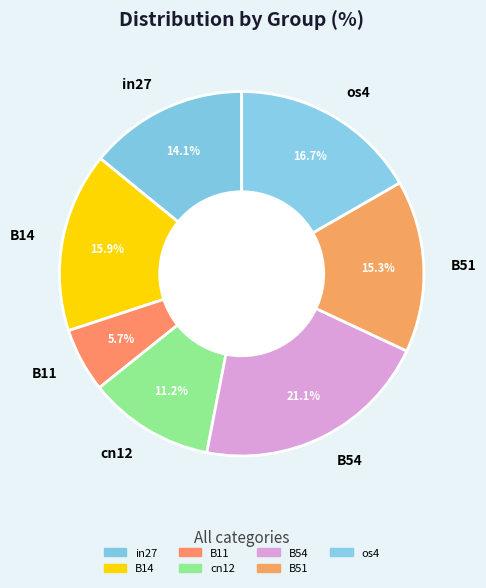

Does B14 account for over 50% of the chart?

No